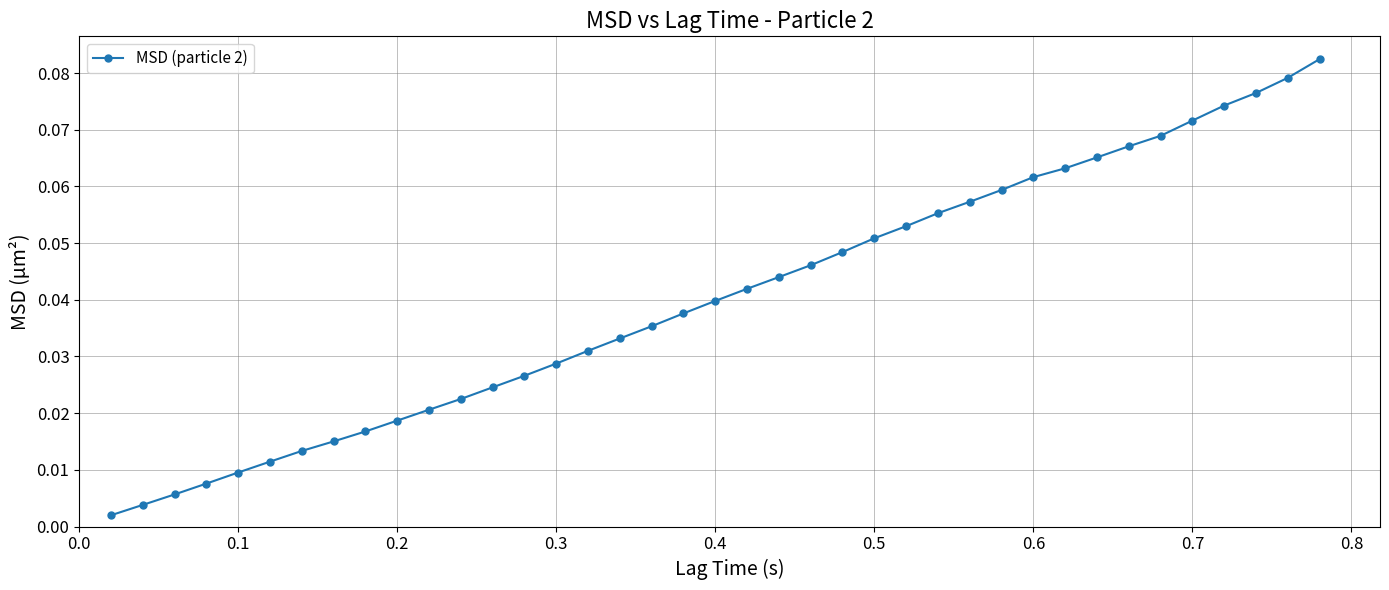

What is the sum of all values?

1.6